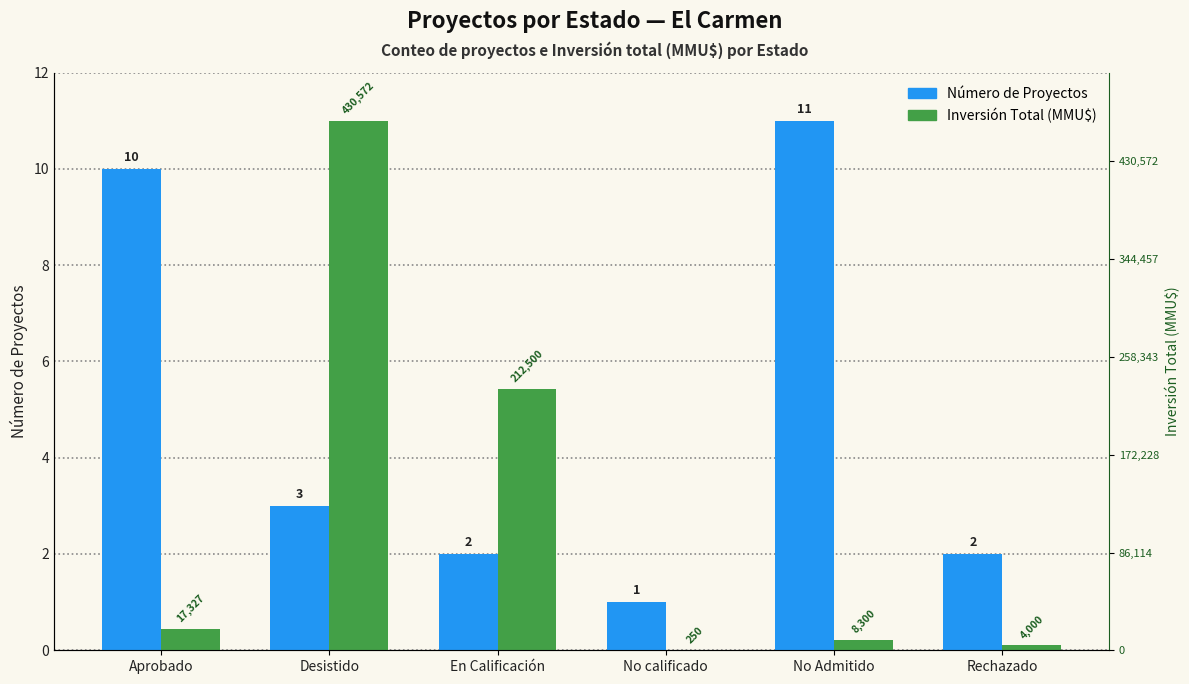

Which has a higher value, No Admitido or No calificado?

No Admitido